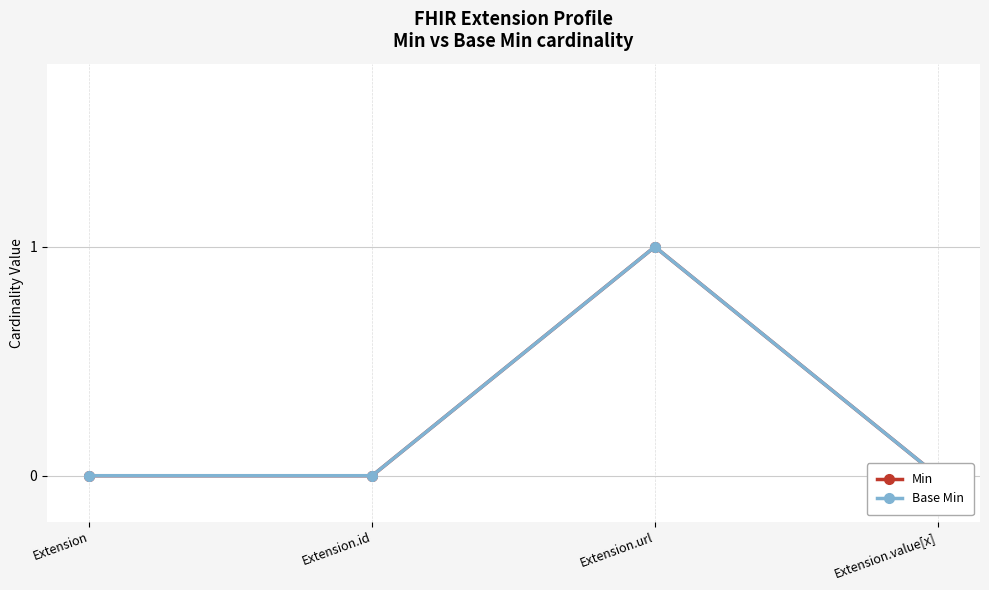

True or false: Min and Base Min intersect in this chart.

False